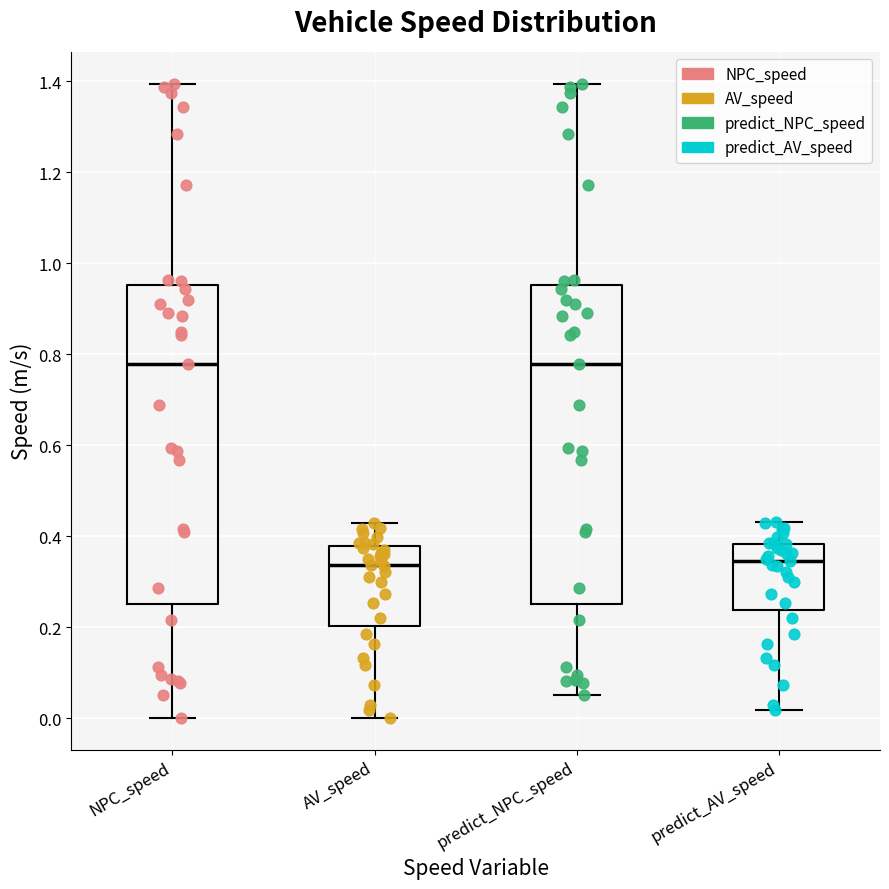

Where is the upper edge of the box for predict_NPC_speed on the y-axis? The values are not printed on the chart, so give them approximately, as read against the axis.

0.96